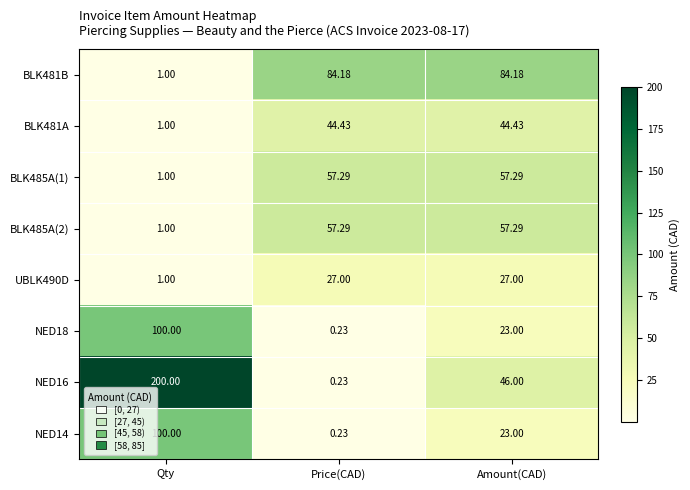

At which label is UBLK490D closest to 14?

Qty